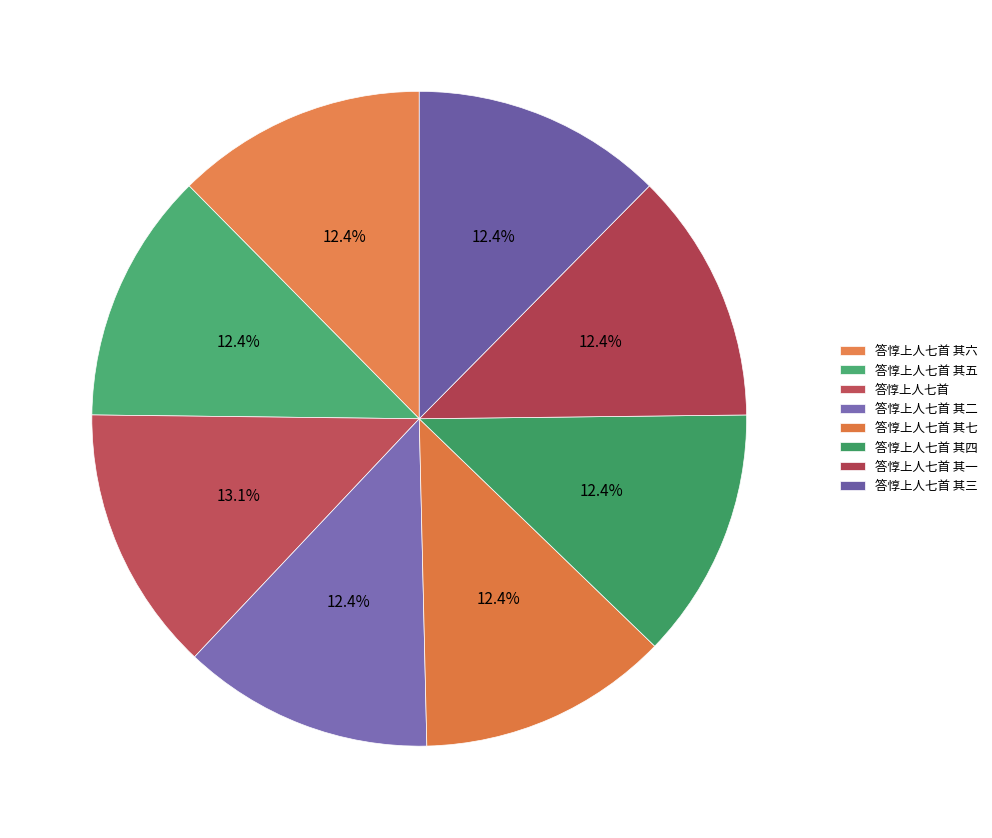

Which category has the smallest portion of the pie?

答惇上人七首 其一